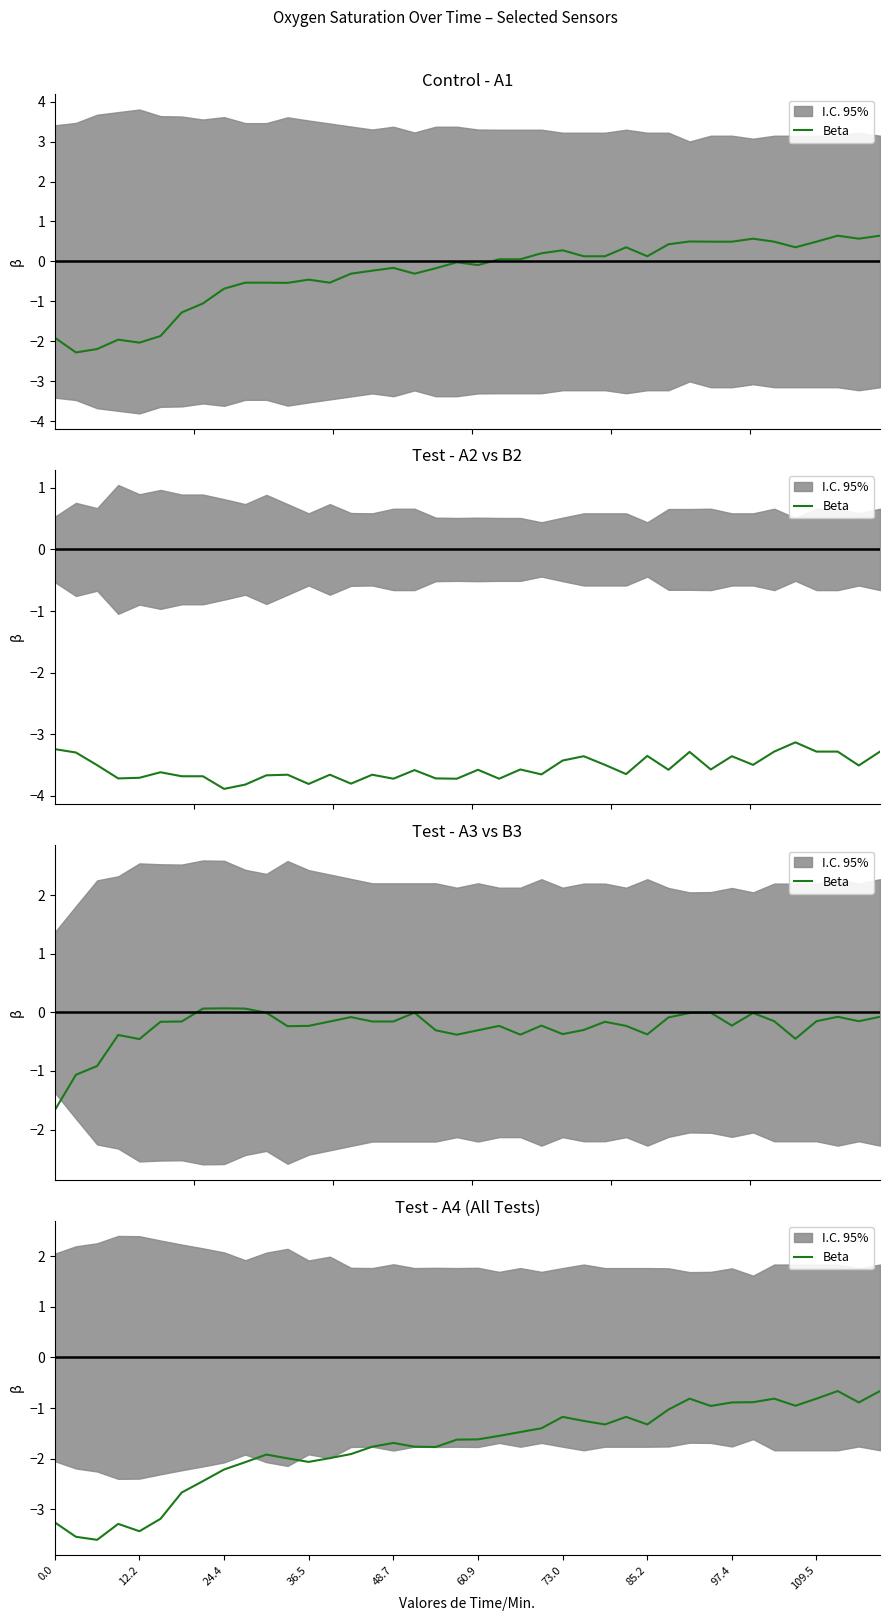

How many interior local peaks (higher than both neighbors) does the data have?

8